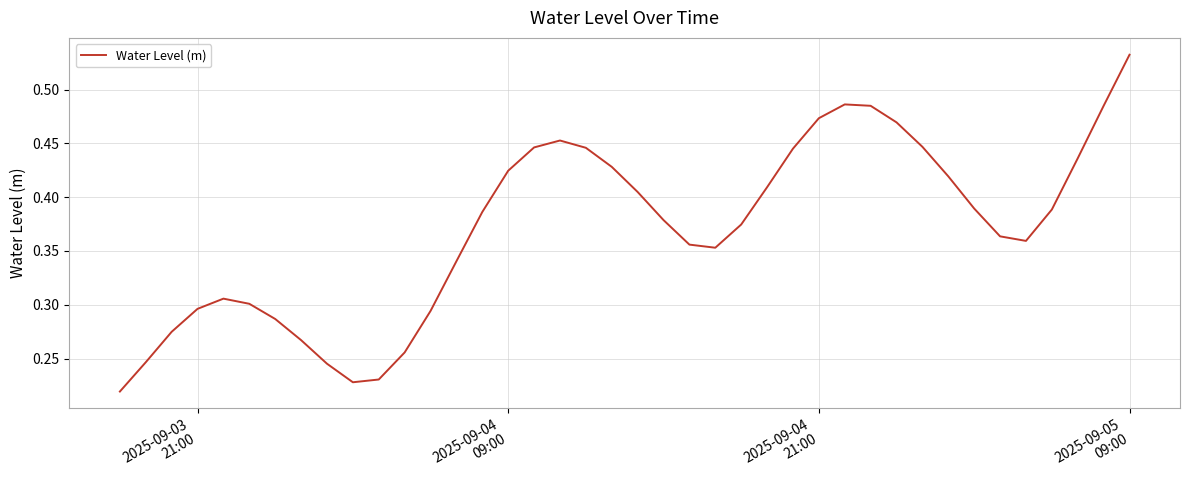

Does the chart have visible grid lines?

Yes